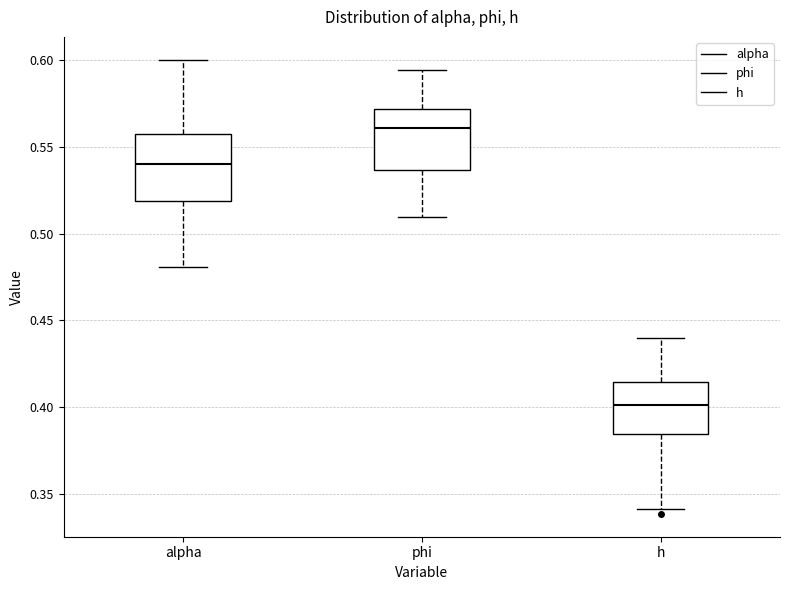

Which box's median line is the lowest?

h